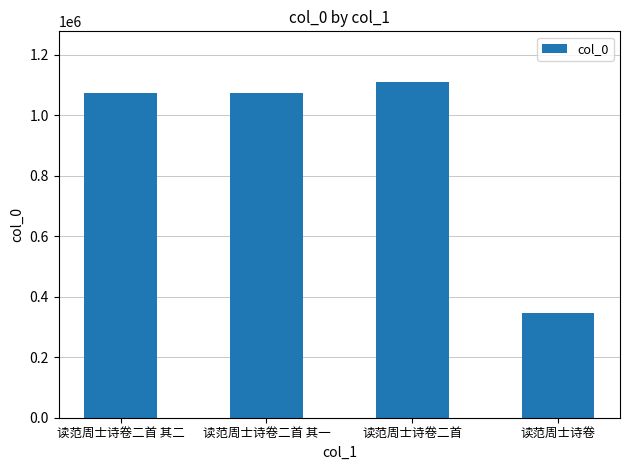

Is it true that the value at 读范周士诗卷 is 345989?

True